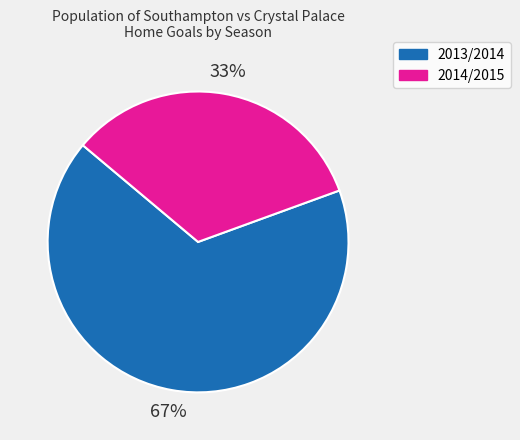

Which slice is the largest?

2013/2014